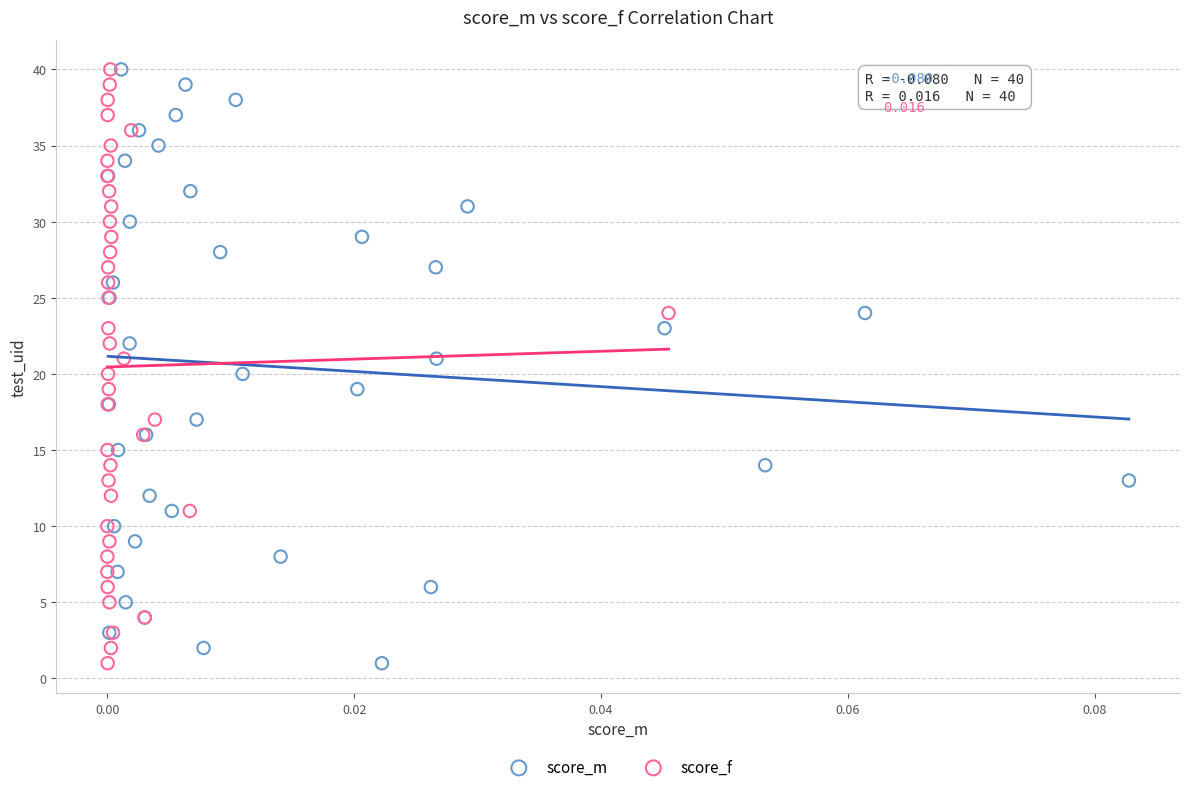

What are all the series names shown in the legend?

score_m, score_f